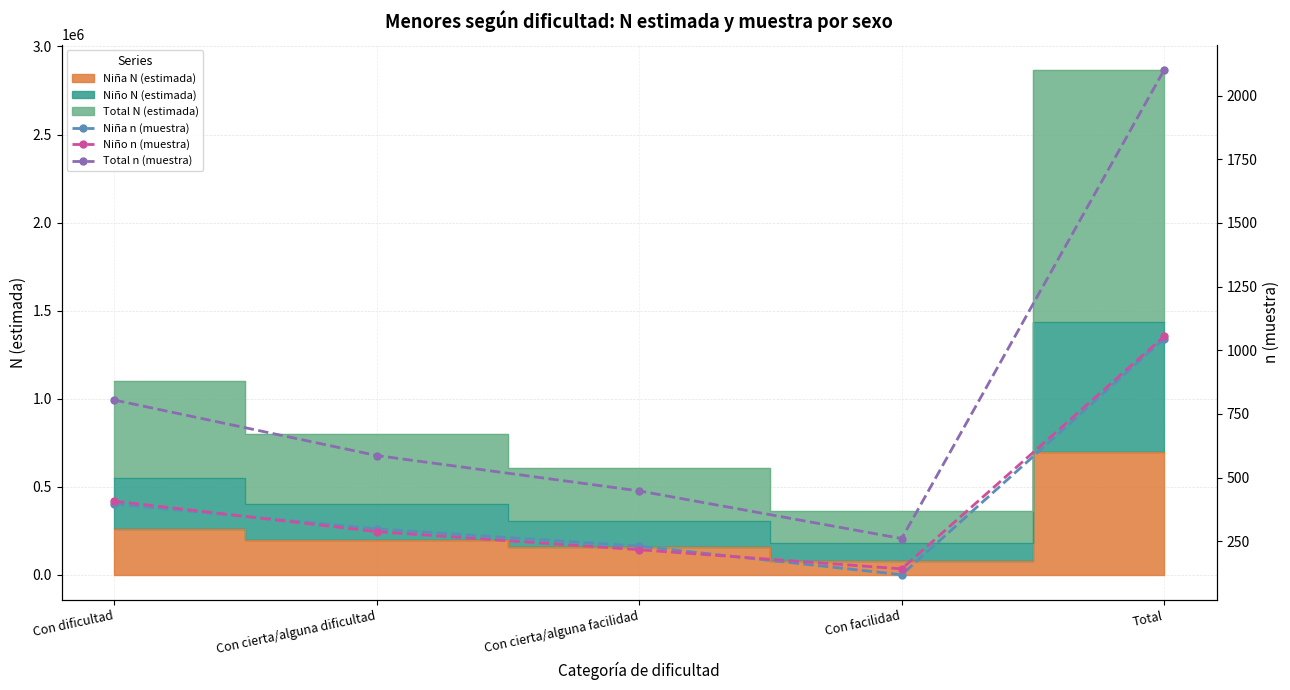

True or false: Total n (muestra) has more than 2 interior local peaks.

False